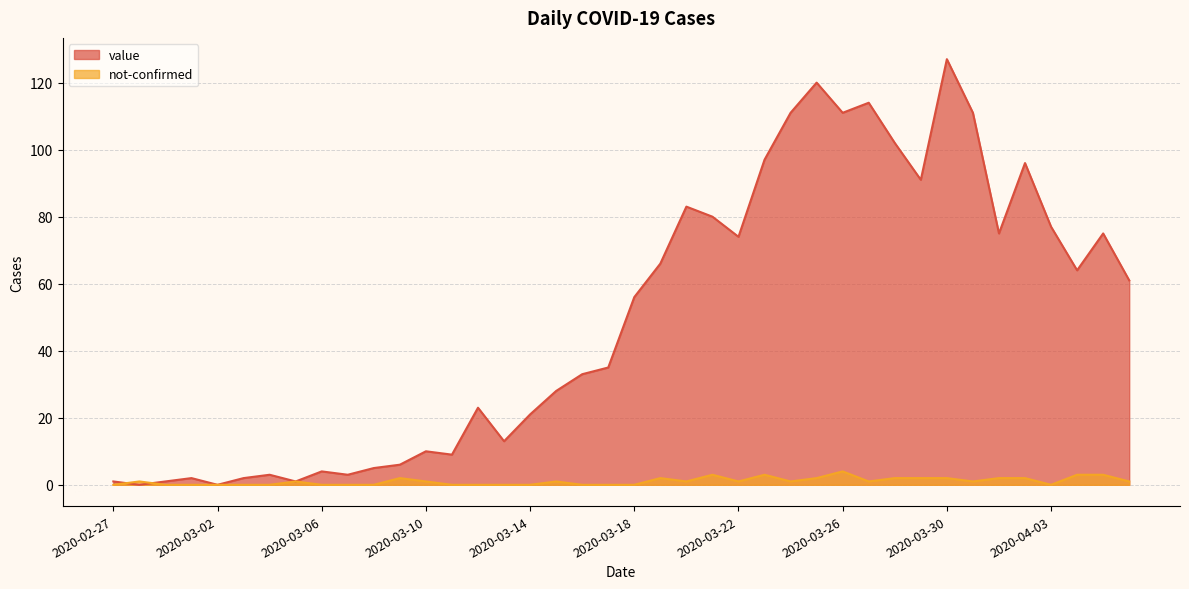

Which label corresponds to the smallest value in the chart?

2020-02-28